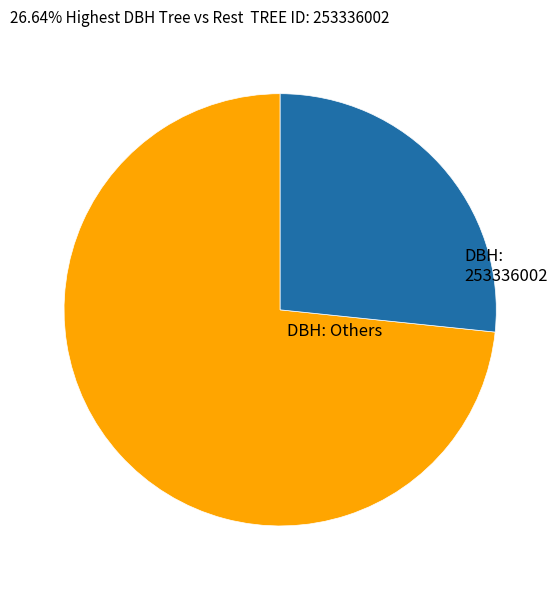

Is there any slice that represents more than half of the pie?

Yes